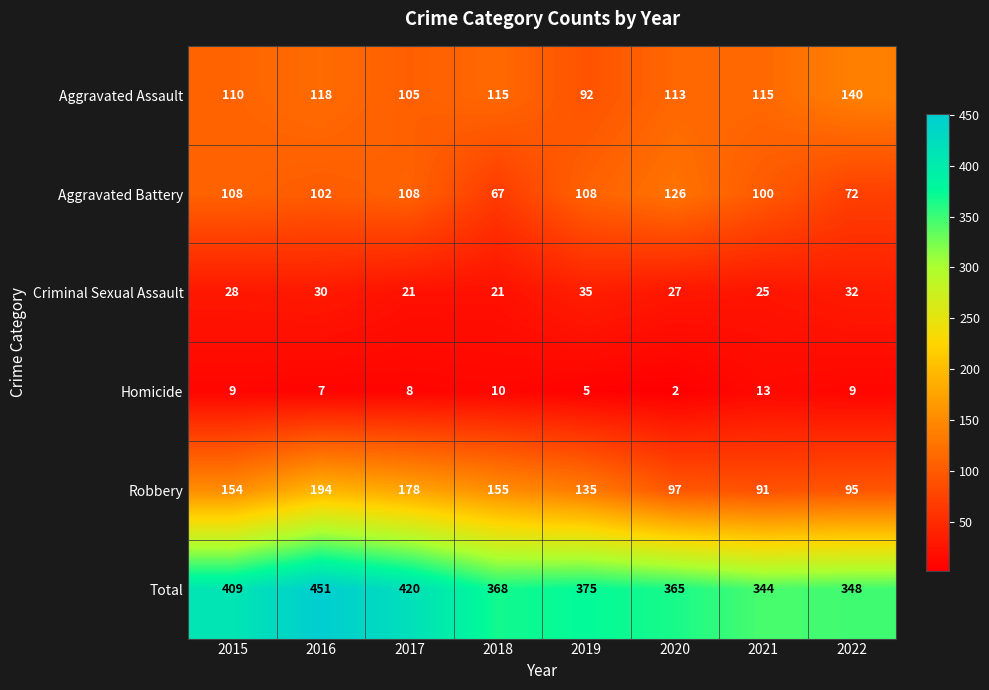

At which category is the sum across all series the highest?

2016